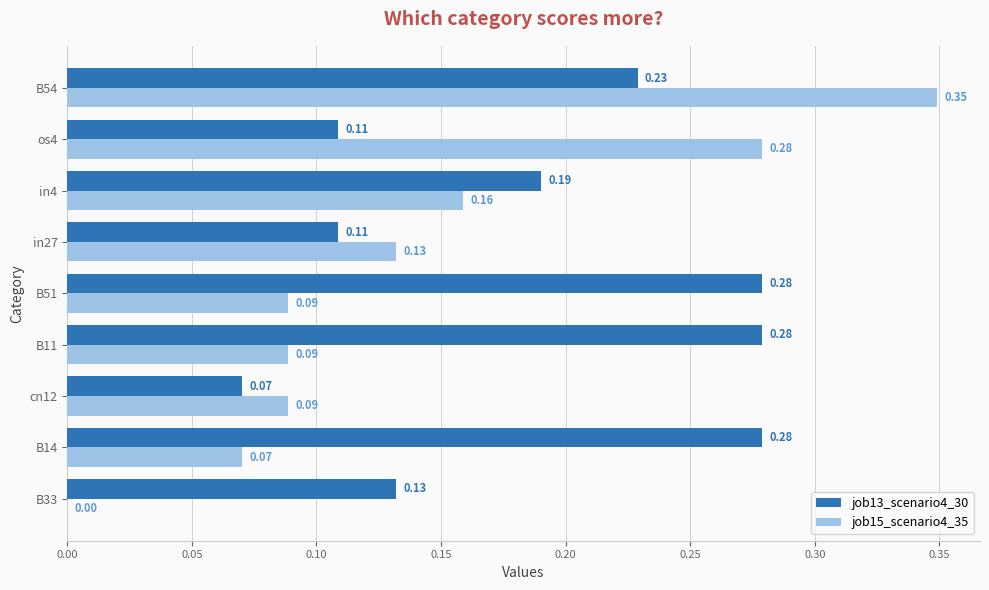

At which category is the sum across all series the highest?

B54